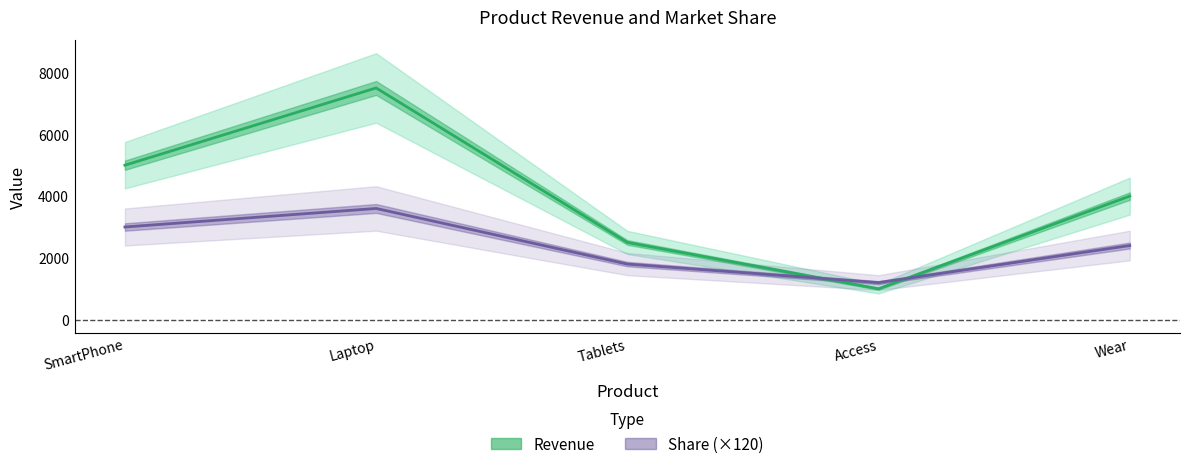

What is the difference between the Share (×120) values at Tablets and Wear?

600